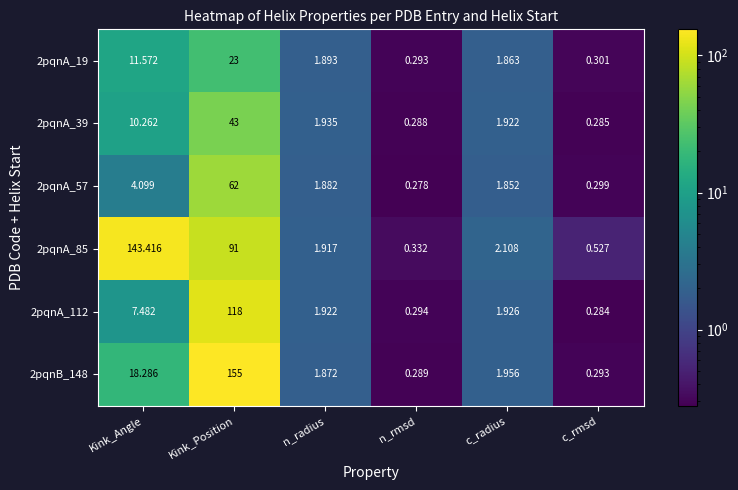

Which category has the lowest value in the 2pqnA_19 series?

n_rmsd